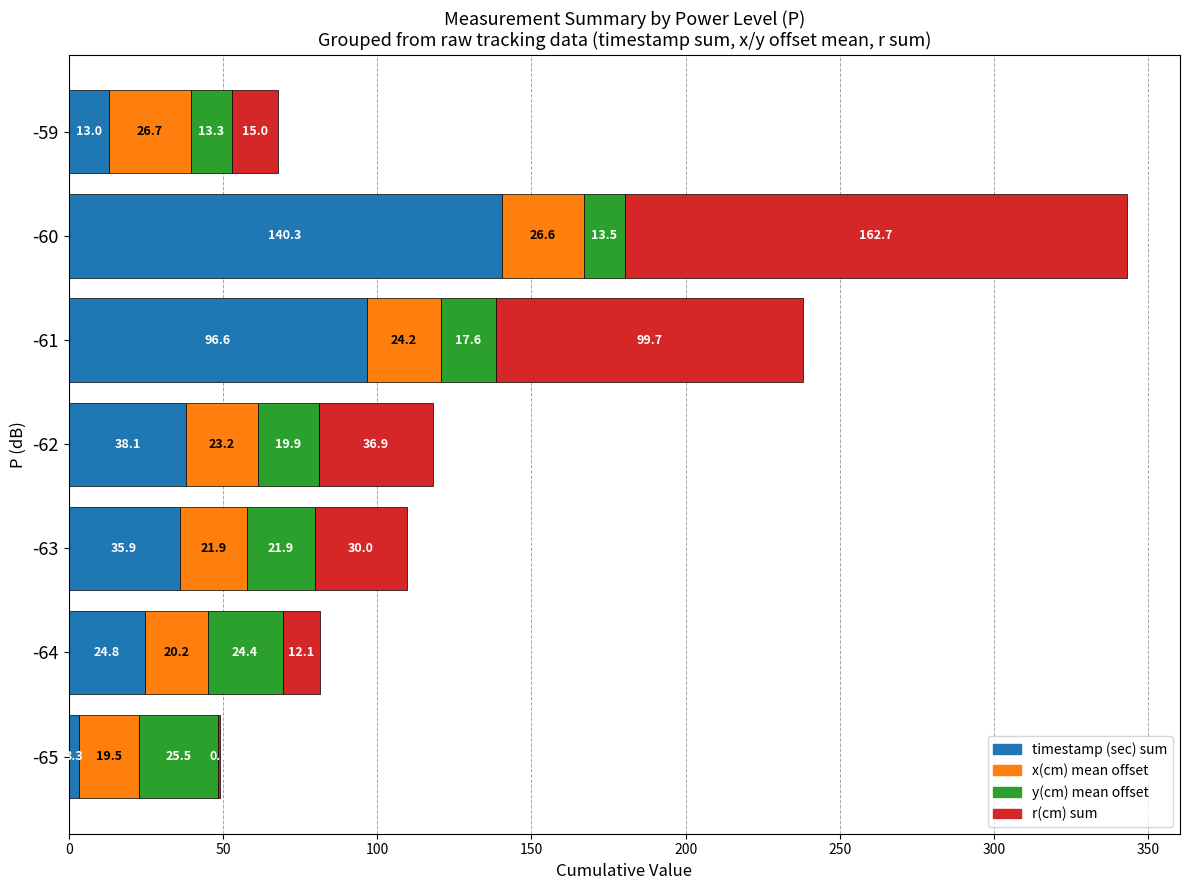

At which category is the sum across all series the highest?

-60